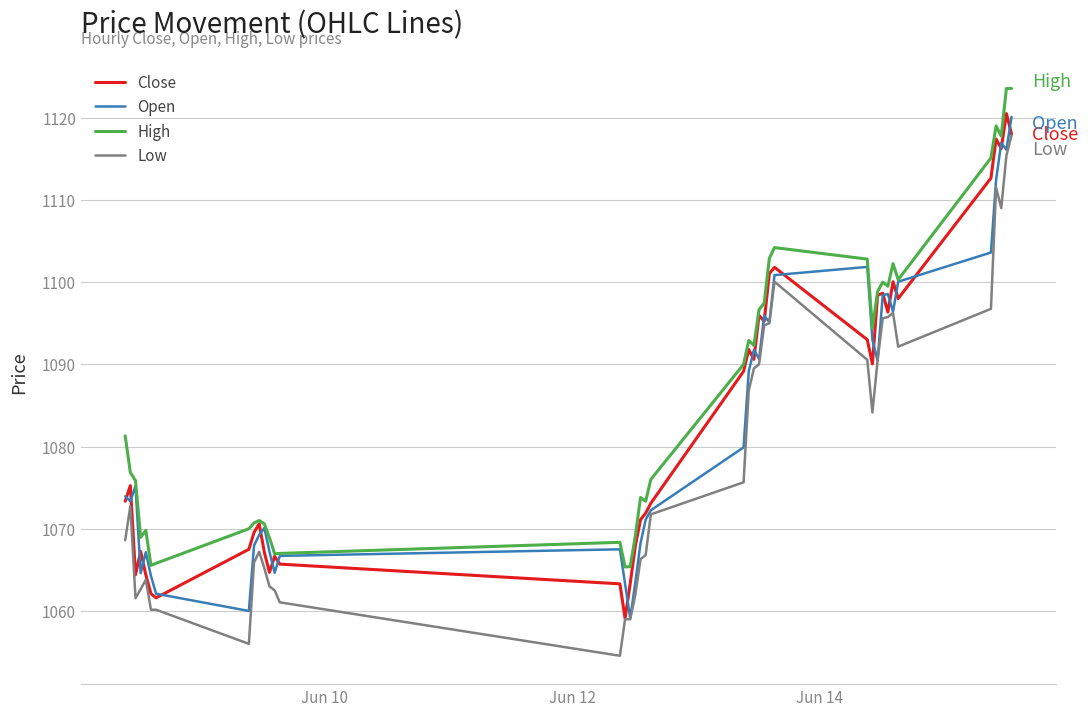

Does the chart have visible grid lines?

Yes